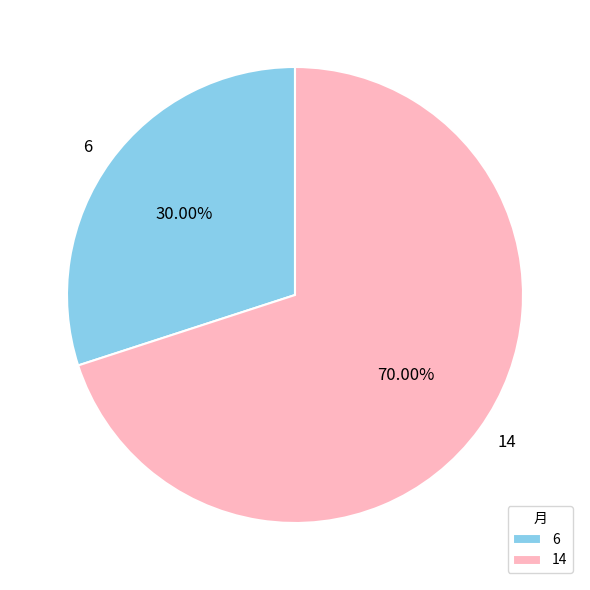

What percentage is the 6 slice, to the nearest percent?

30%